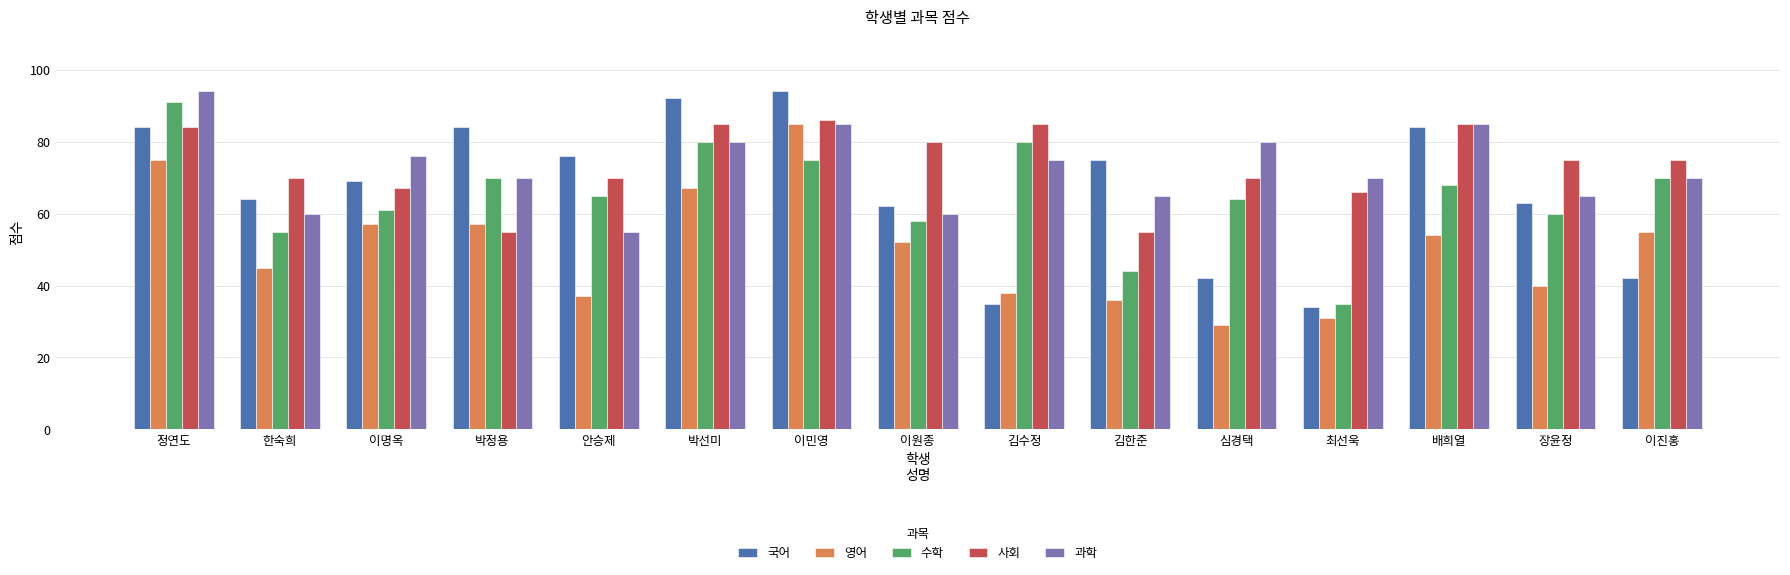

Read the 사회 value at 한숙희, to the nearest 10.

70